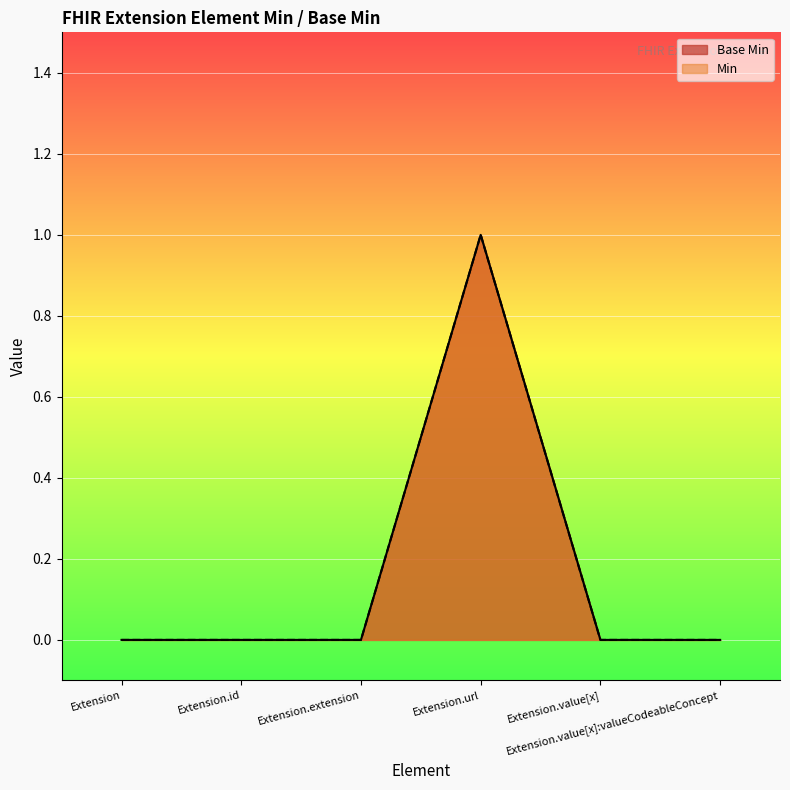

Rank the categories by value from highest to lowest.

Extension.url, Extension, Extension.id, Extension.extension, Extension.value[x], Extension.value[x]:valueCodeableConcept